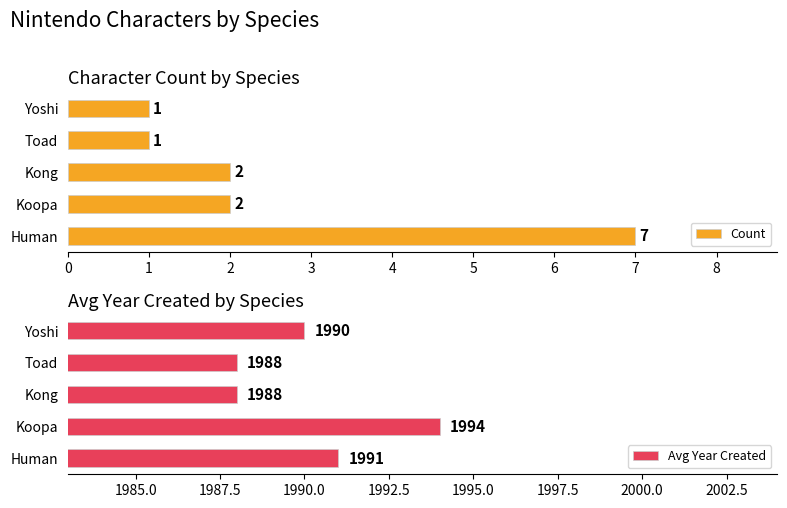

Count the Count values in the range 1 to 2.

4